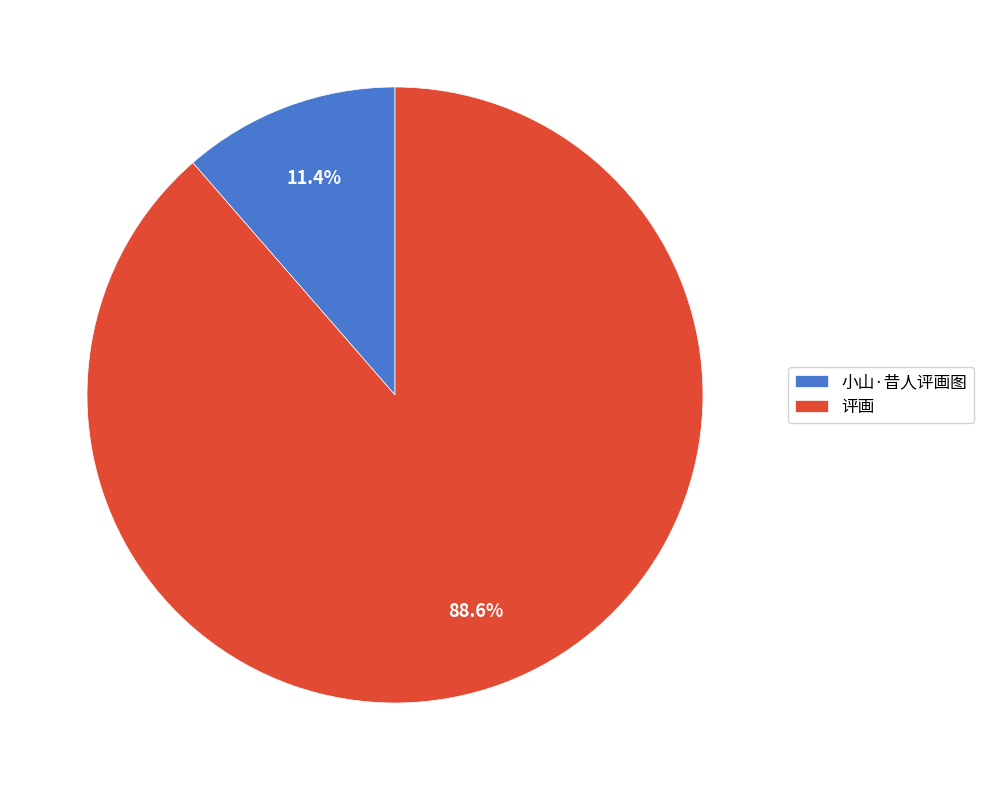

To the nearest percent, what portion does 小山·昔人评画图 represent?

11%